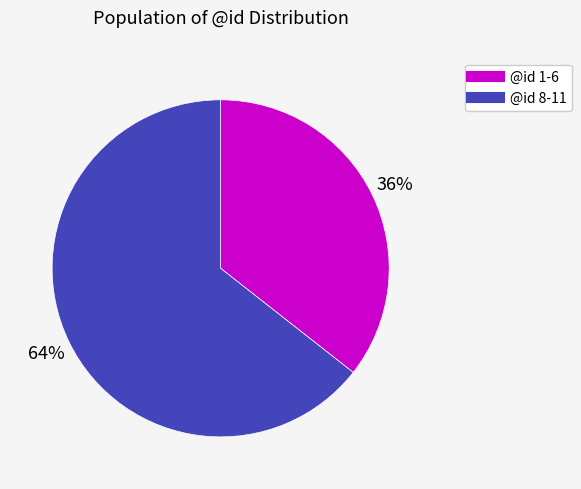

Is there a majority slice in this chart?

Yes